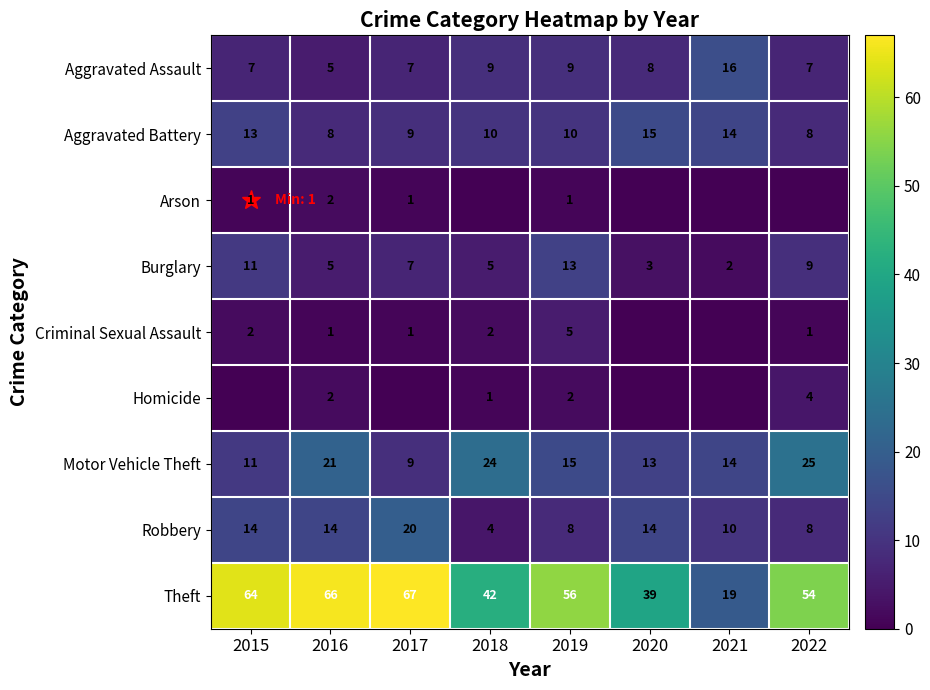

At how many categories does at least one series exceed 24?

7